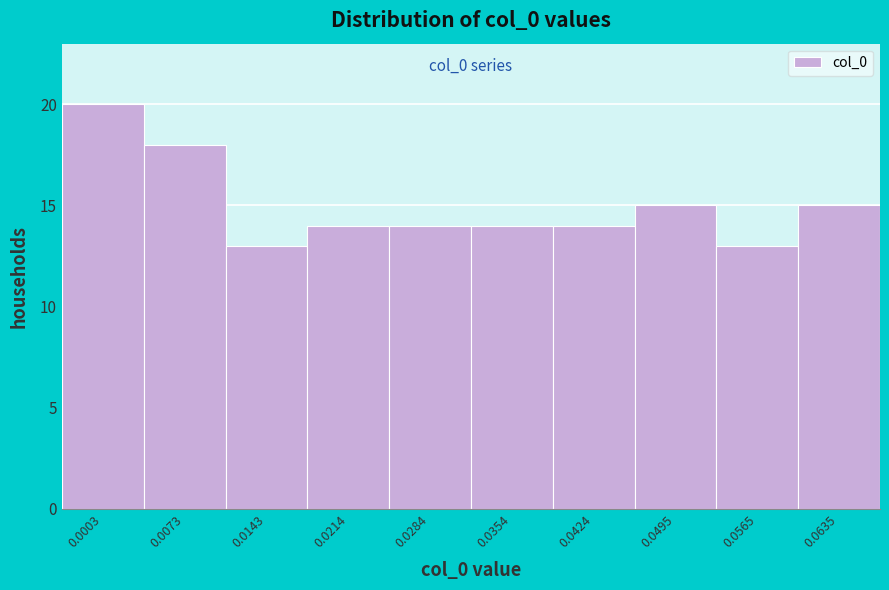

Reading left to right, what are all the values shown in this chart?

20	18	13	14	14	14	14	15	13	15